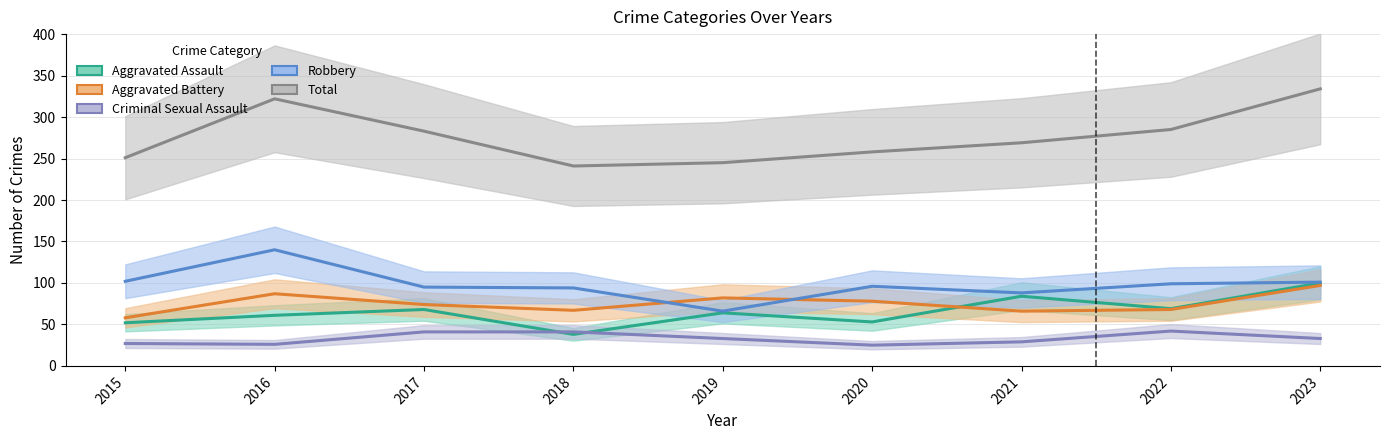

How many lines are shown in the chart?

5